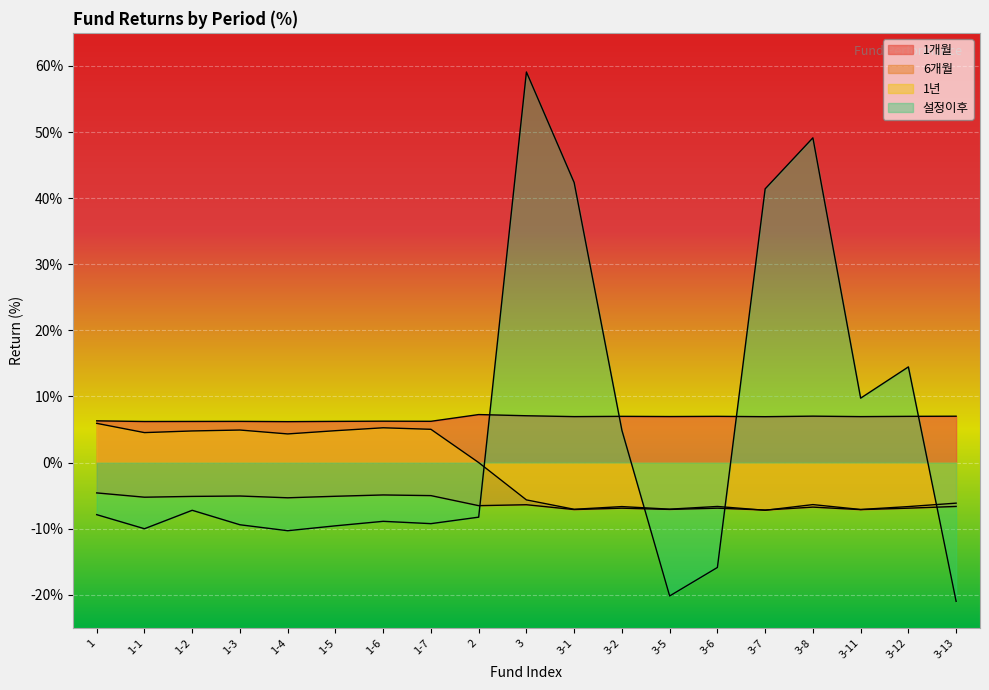

At how many categories does at least one series exceed 21?

4